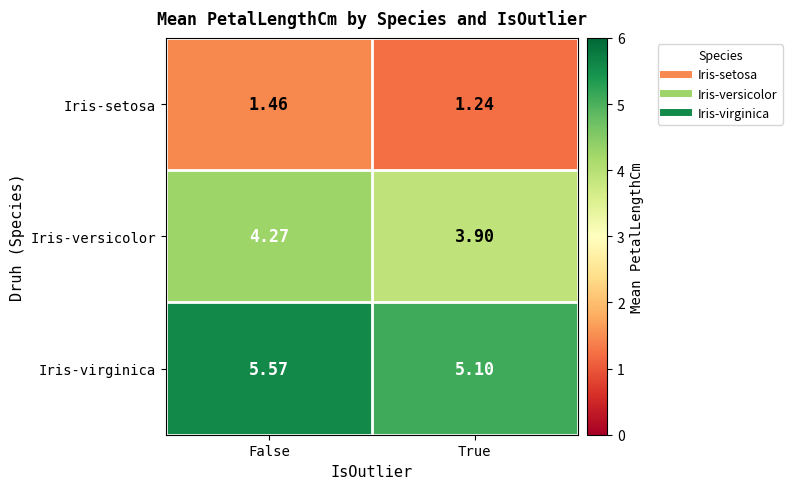

At which label does Iris-virginica reach its peak?

False